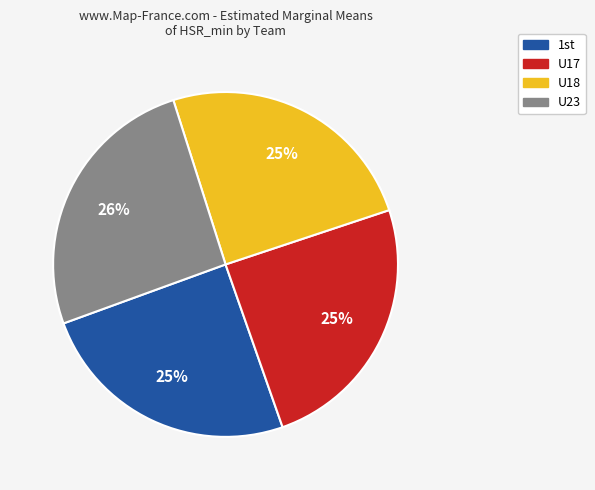

To the nearest percent, what is the difference between the largest and smallest slice percentages?

1%